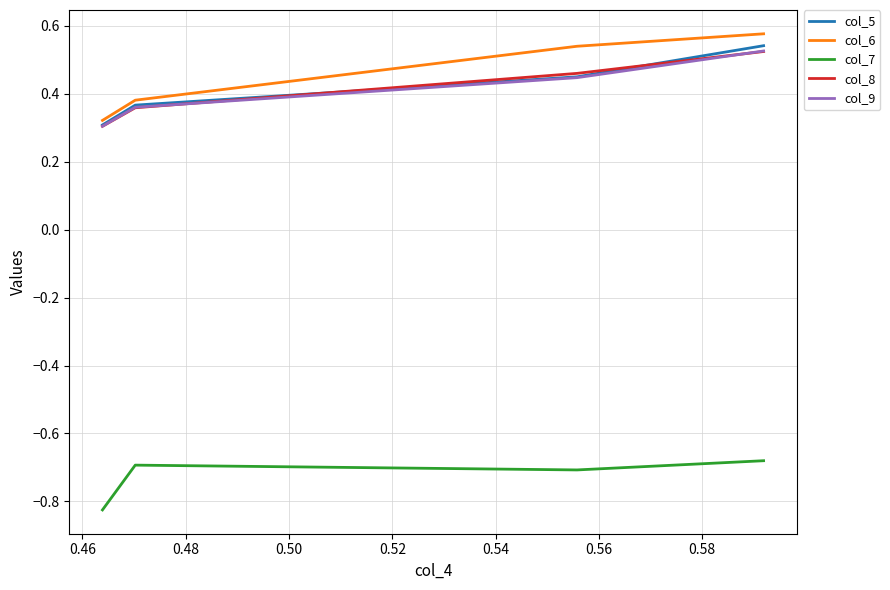

True or false: col_5 and col_7 intersect in this chart.

False